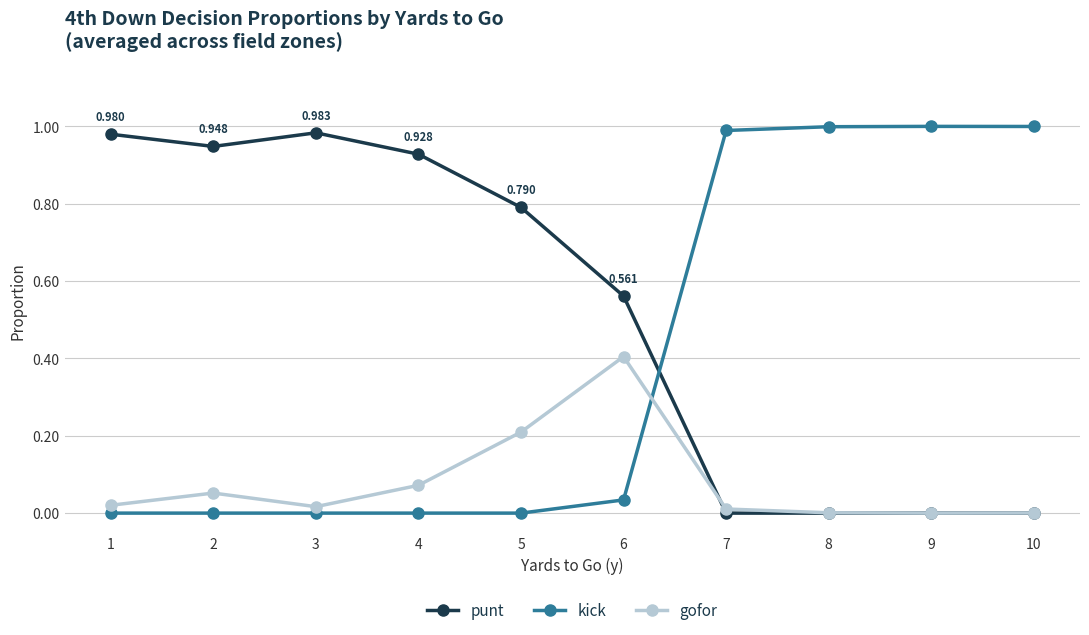

In gofor, how many points are lower than both neighbors (excluding endpoints)?

2